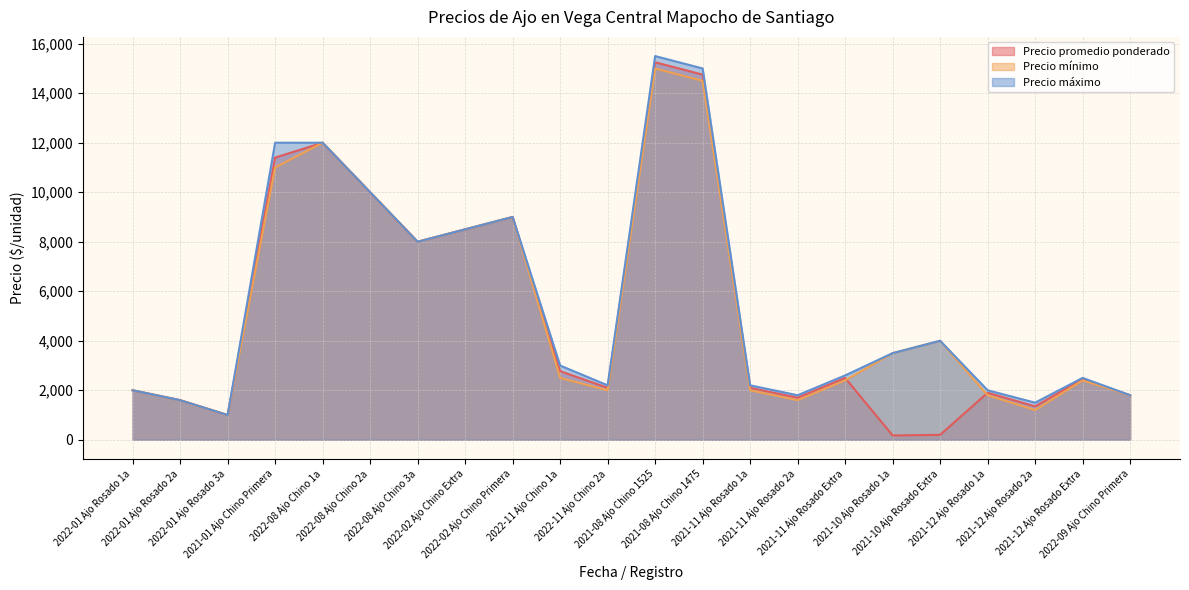

What is the label of the 20th point from the left?

2021-12 Ajo Rosado 2a